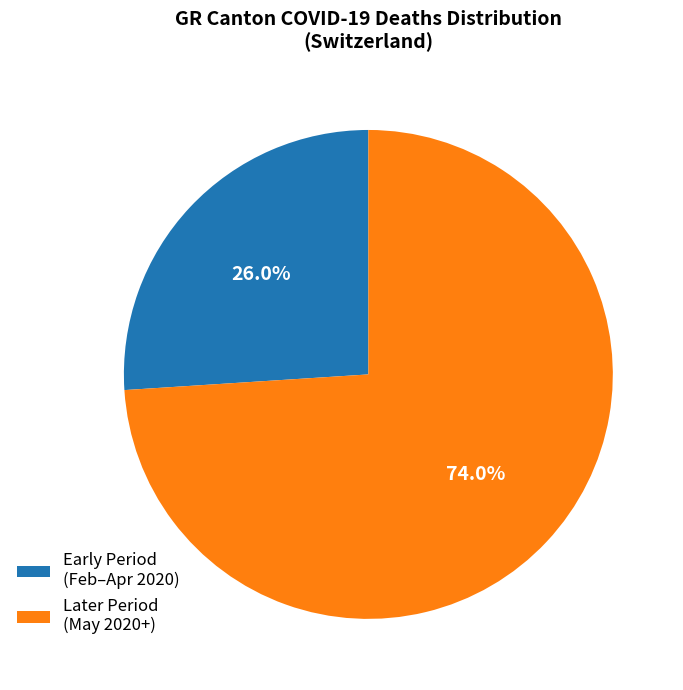

Is the sum of Later Period (May 2020+) and Early Period (Feb–Apr 2020) greater than half?

Yes